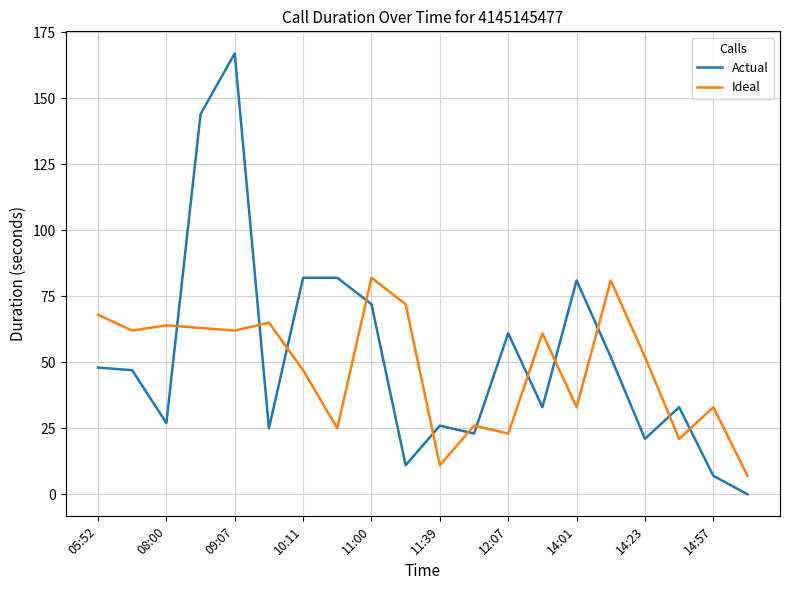

What is the maximum value for Ideal?

82